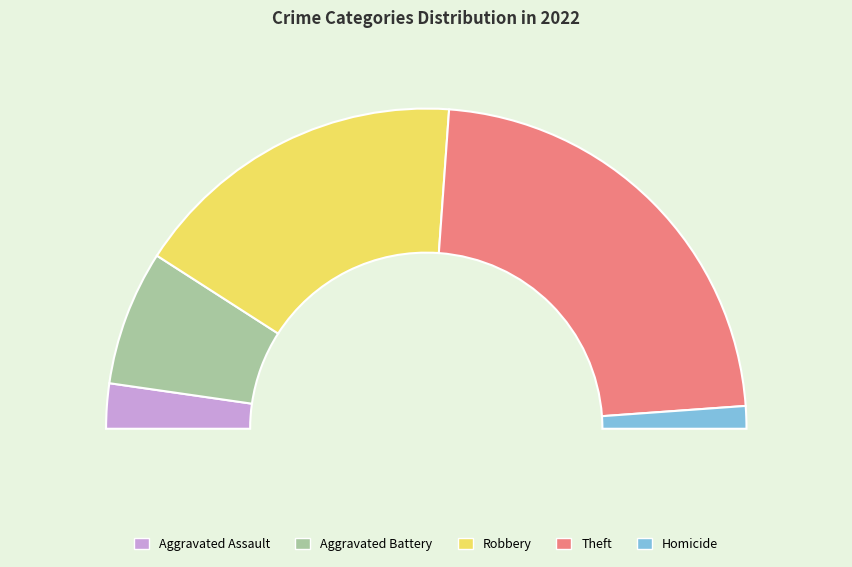

What is the total percentage of Aggravated Assault and Aggravated Battery?

18.2%